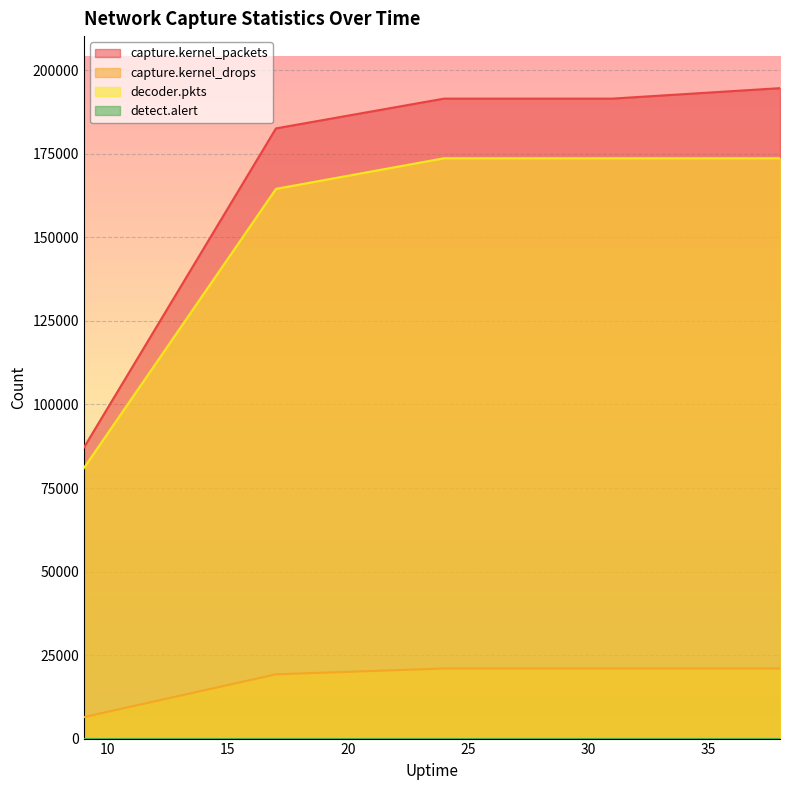

Which series has the largest total across all categories?

capture.kernel_packets